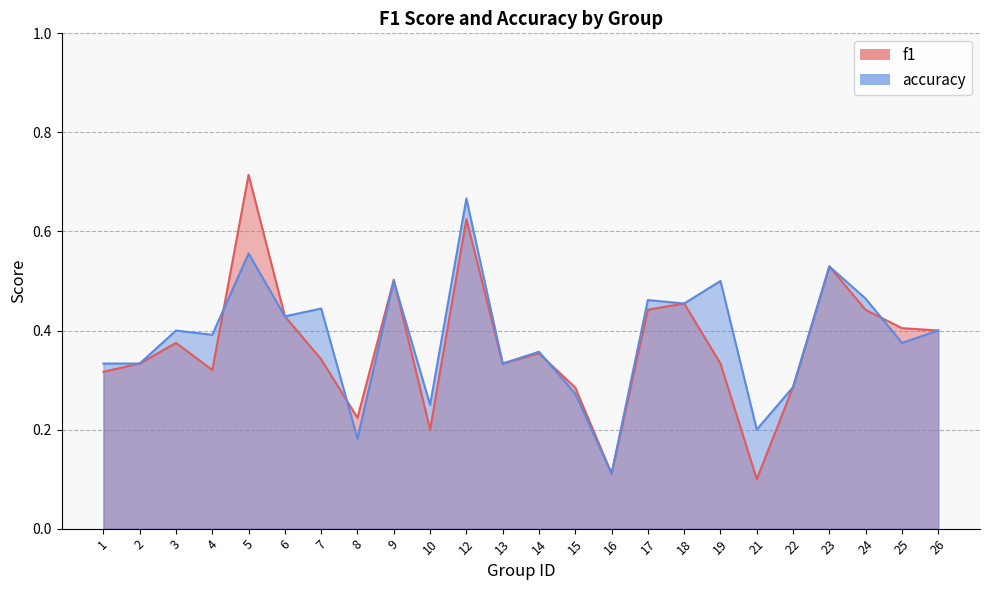

At how many categories does at least one series exceed 0?

24